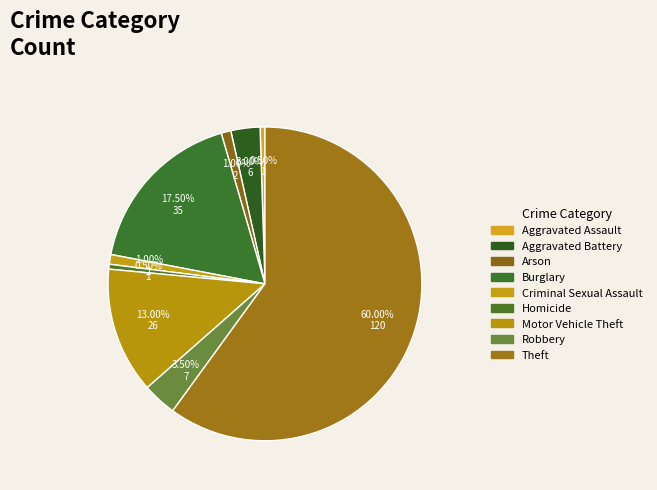

How many segments does this pie chart have?

9